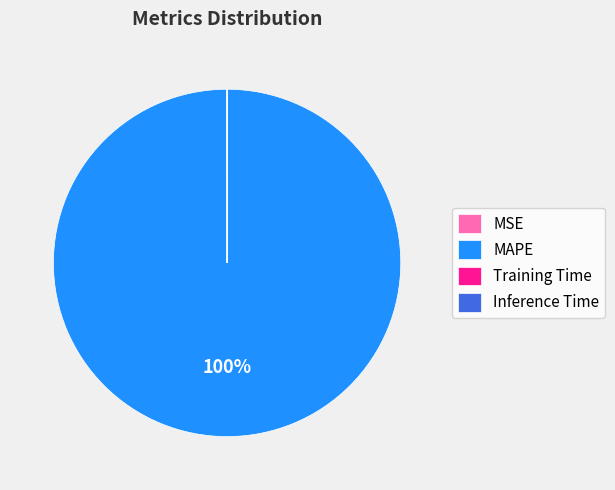

Which slice is the largest?

MAPE